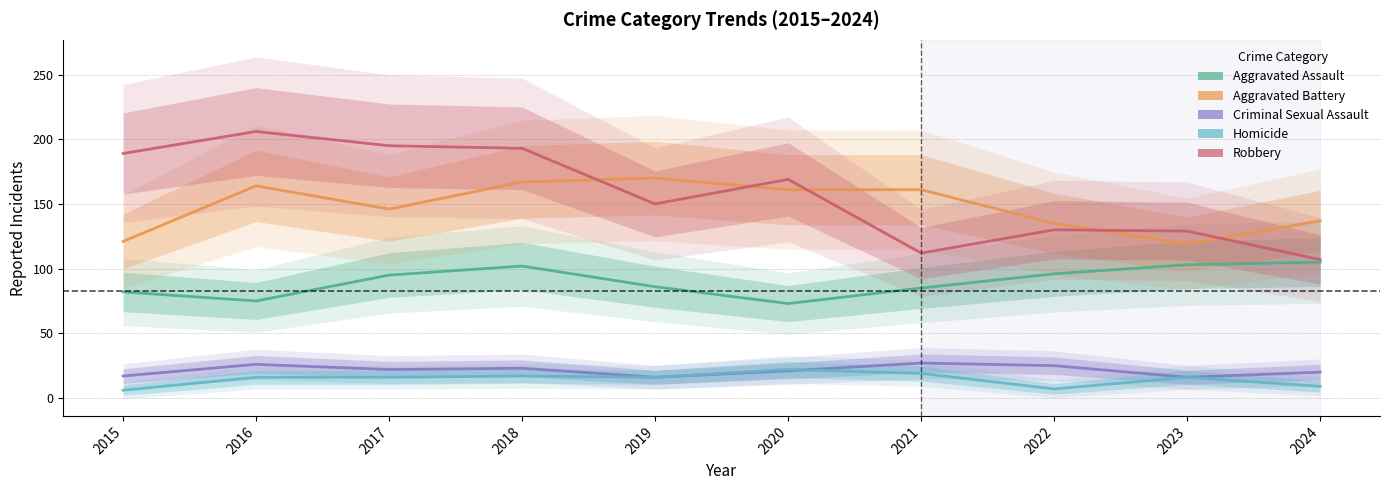

What is the value of the Aggravated Battery point at the 7th from the left?

161